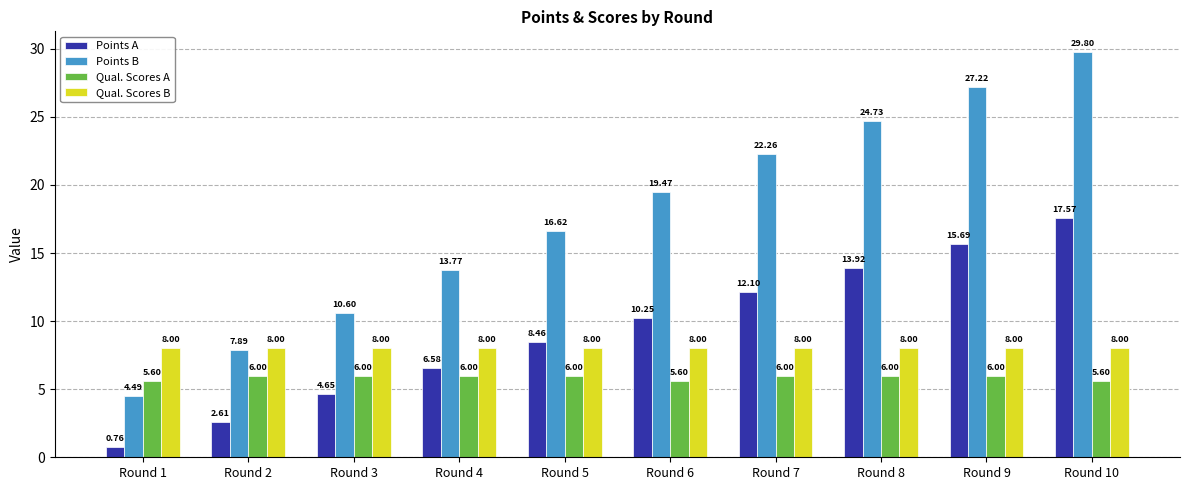

What is the difference between the highest and lowest values at Round 7?

16.3